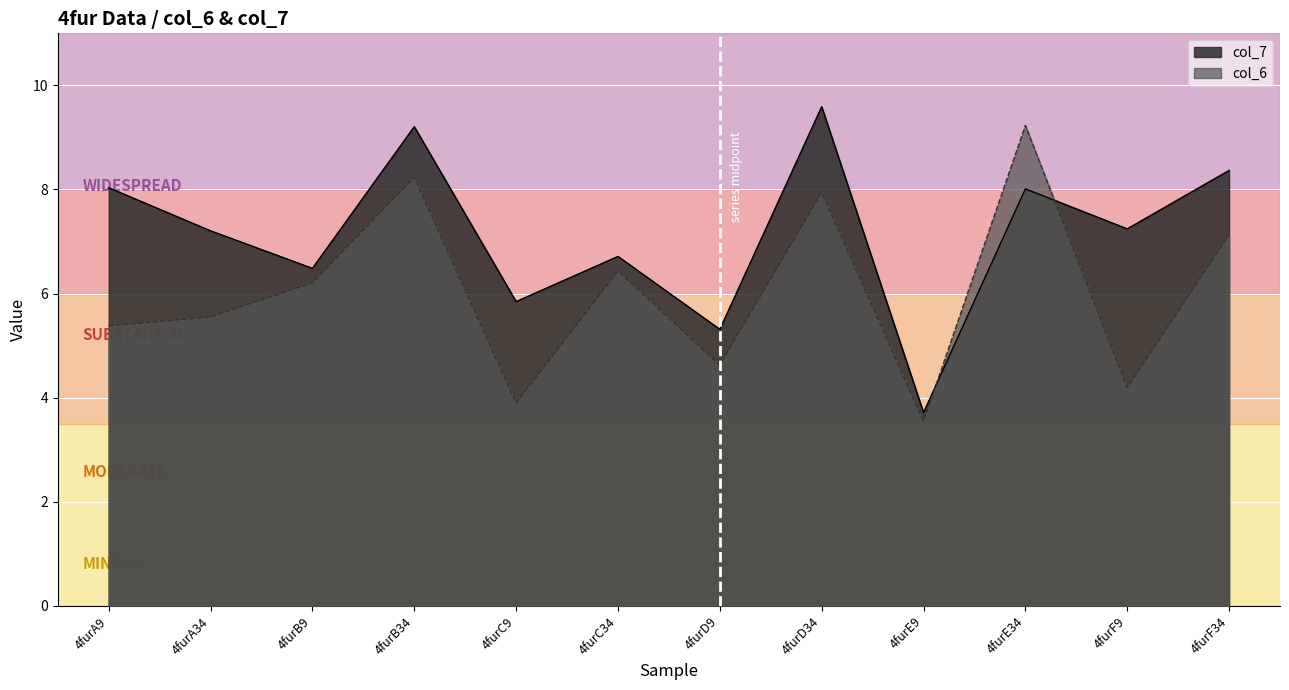

At which category is the sum across all series the highest?

4furD34